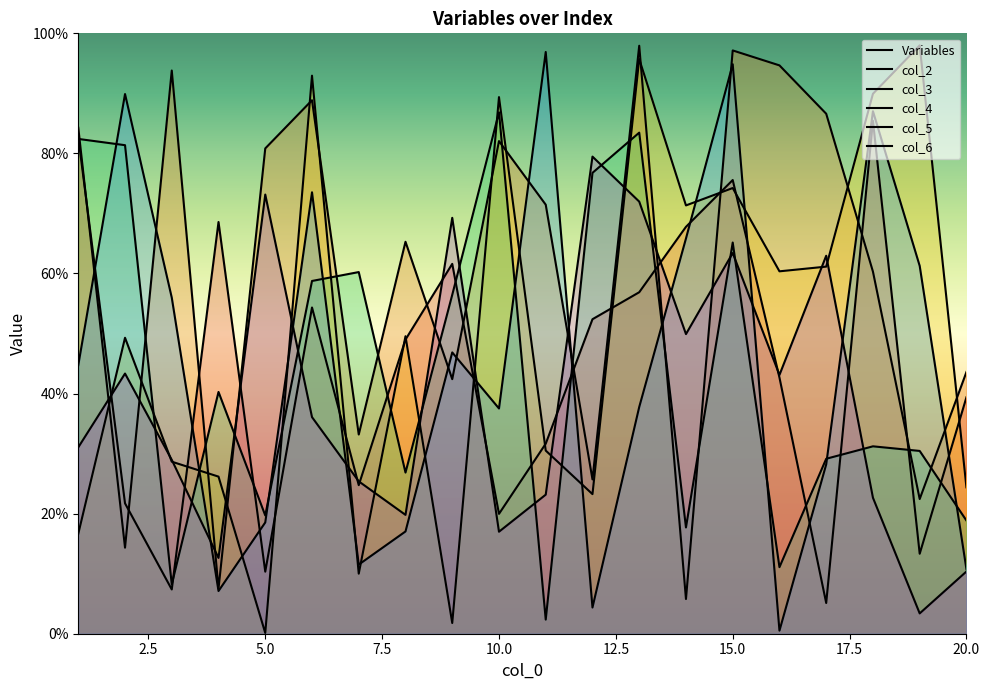

Which series has the widest spread of values?

col_3